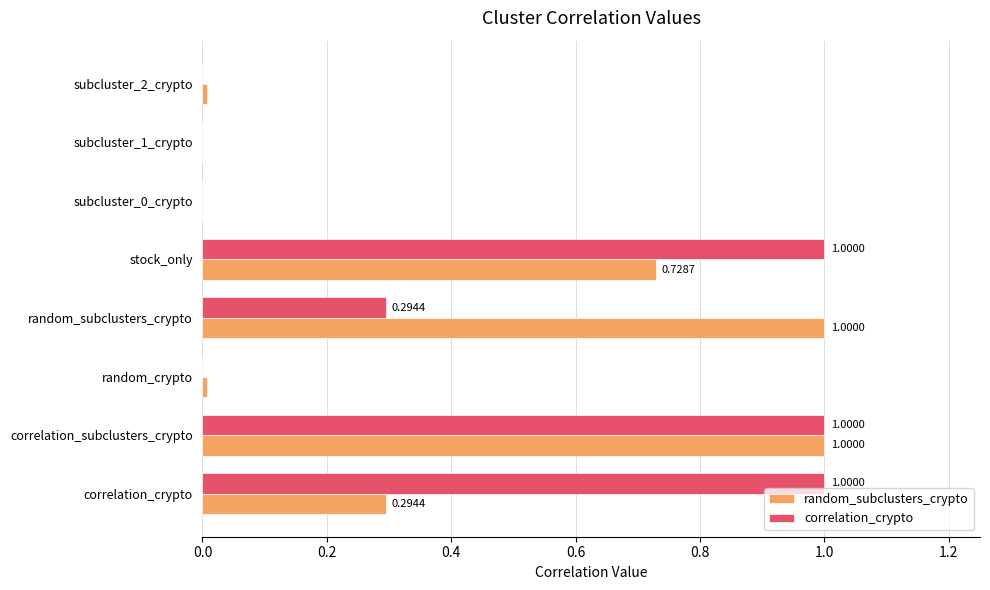

What are all the series names shown in the legend?

random_subclusters_crypto, correlation_crypto